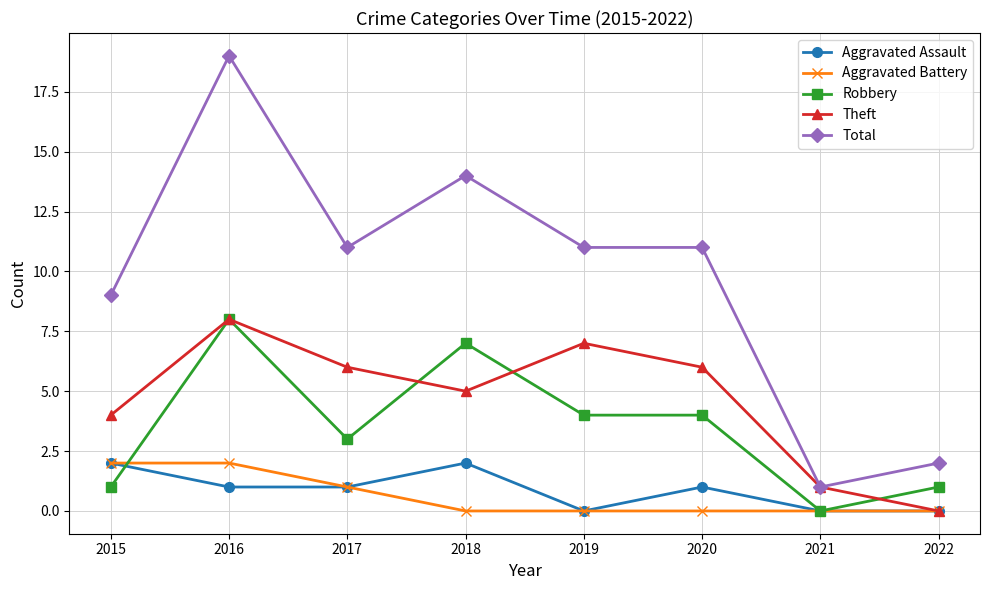

What is the highest value of the Robbery series?

8